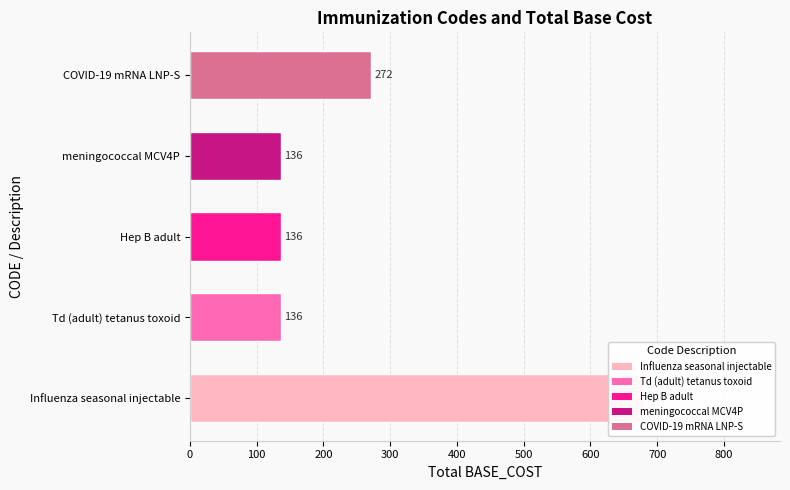

Does the chart contain stacked bars?

No